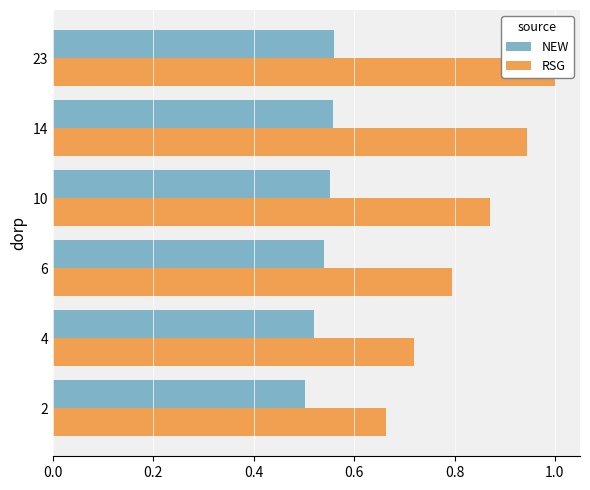

What position from the left is 0.4?

3